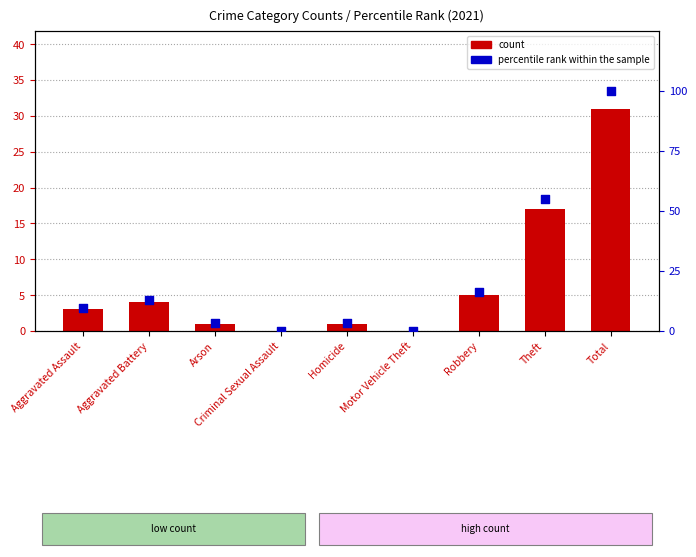

Which series has the largest total across all categories?

percentile rank within the sample